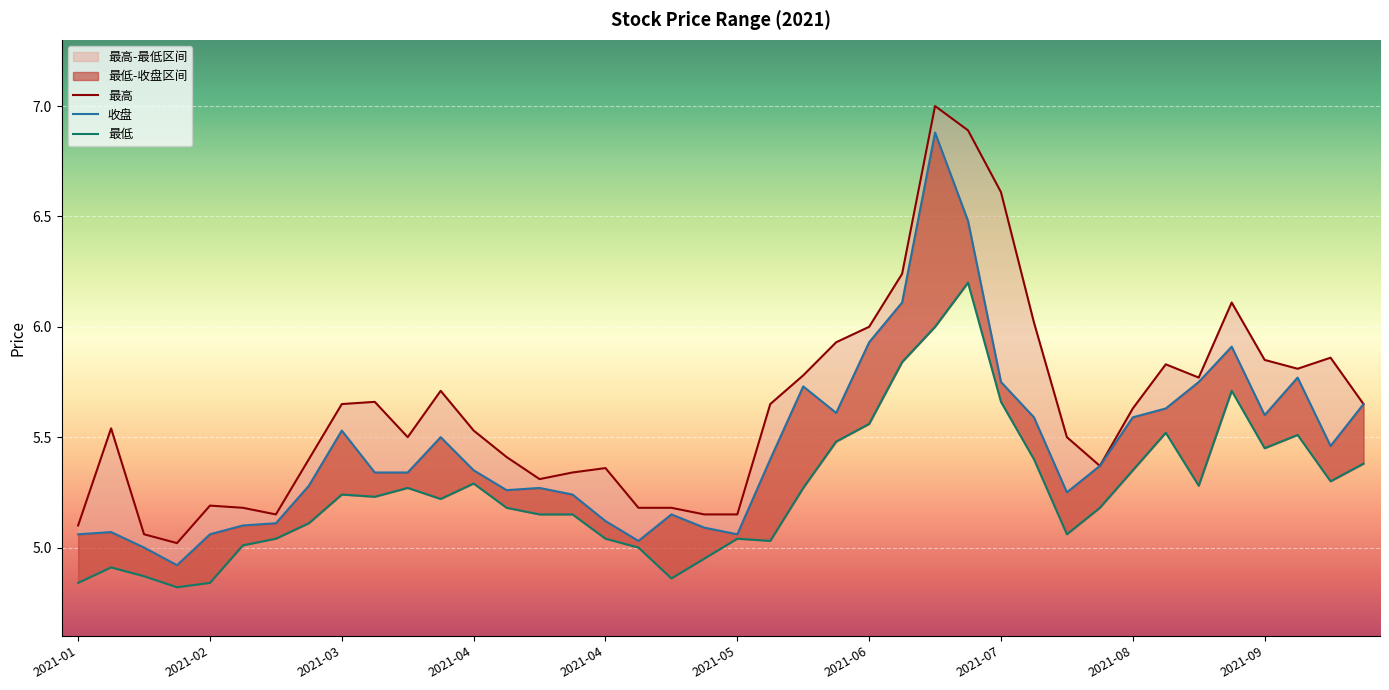

List the series in order of their overall mean, lowest first.

最低, 收盘, 最高